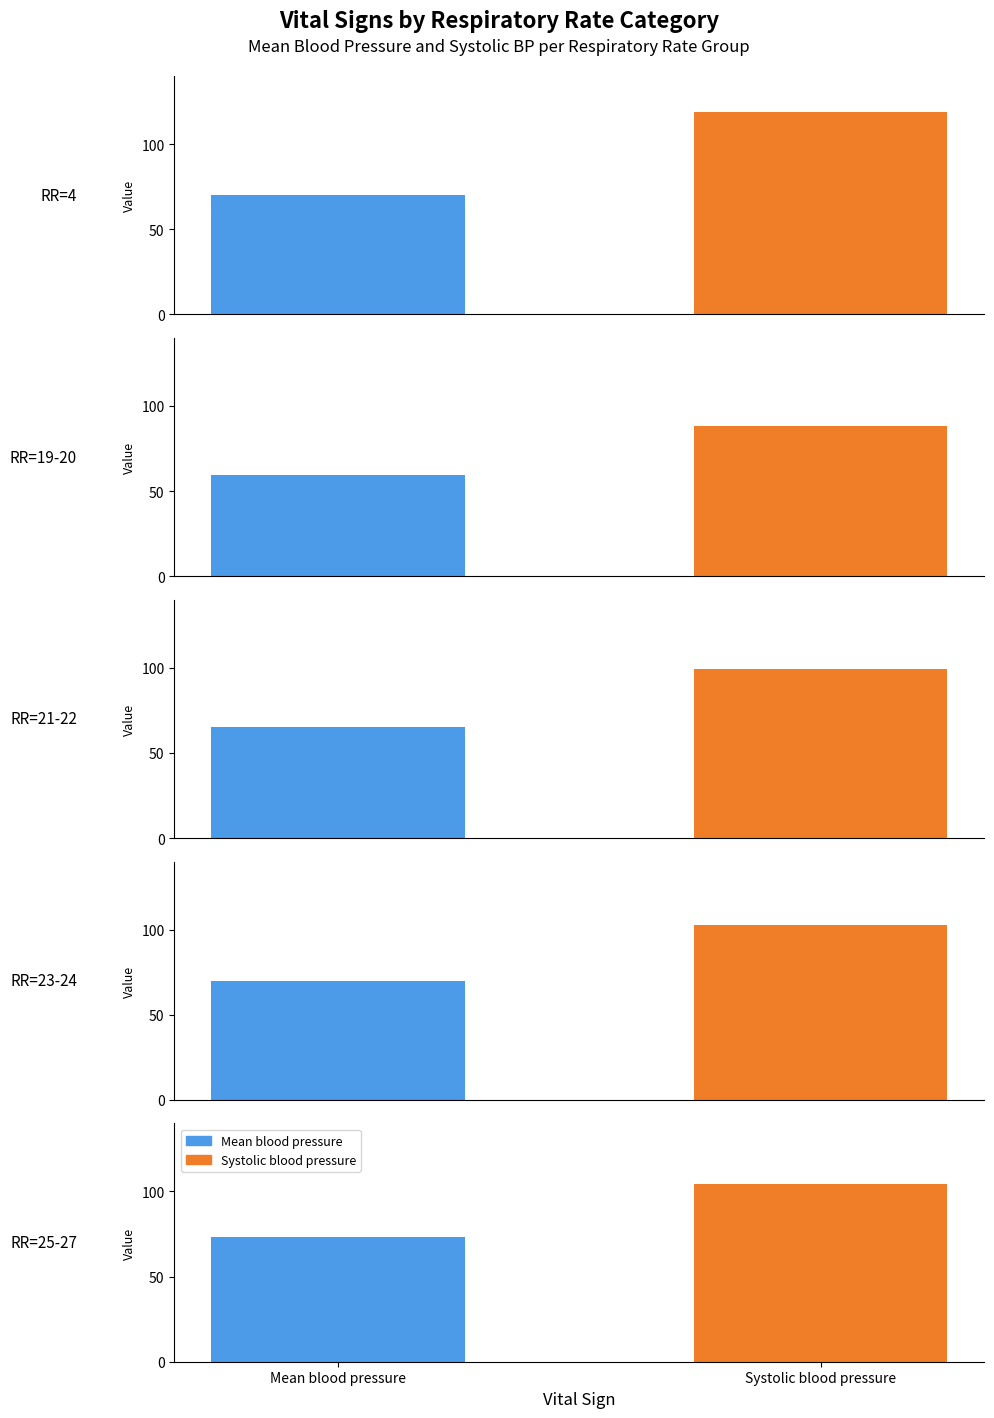

The value of Mean blood pressure at 1 is 57.3. True or false?

True